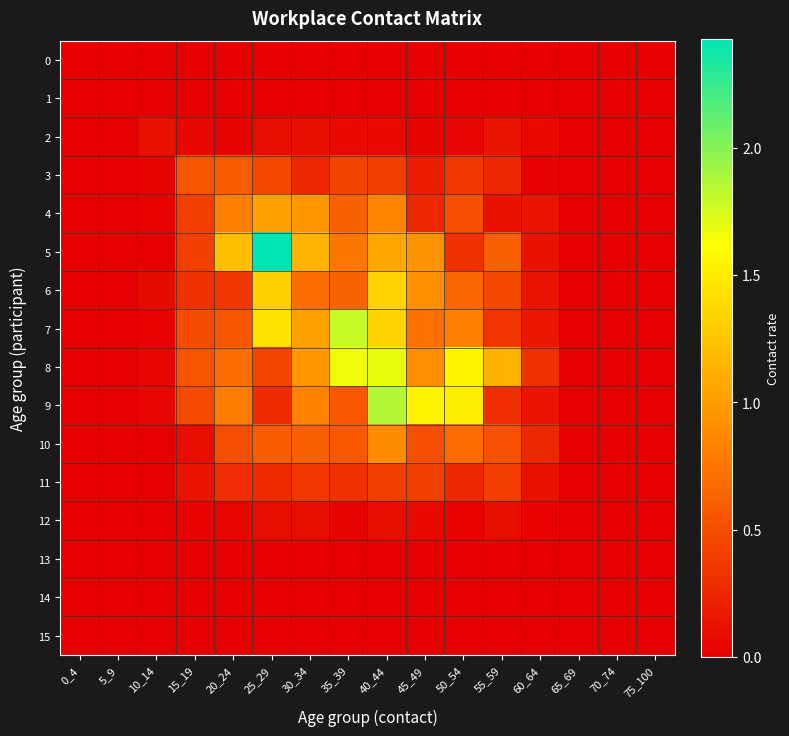

Which series has the largest total across all categories?

8